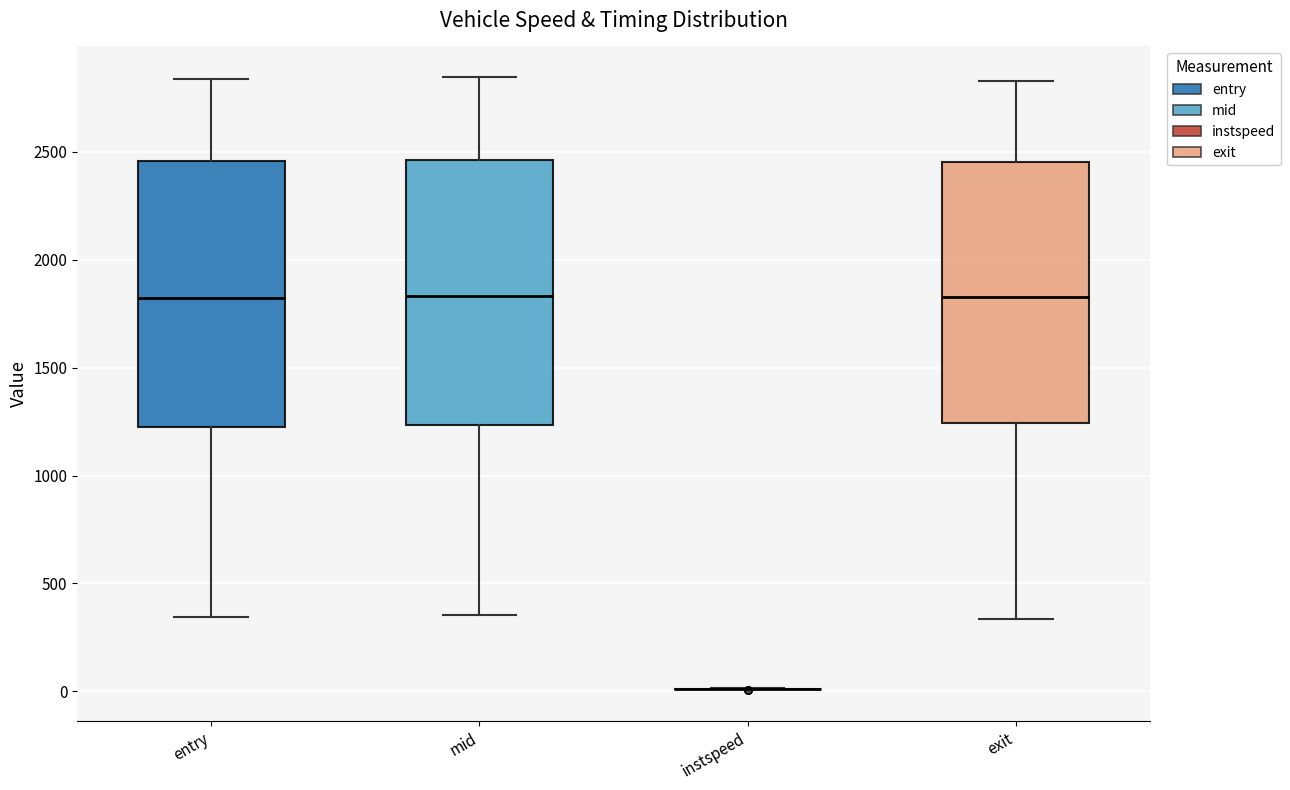

Where is the upper edge of the box for entry on the y-axis? The values are not printed on the chart, so give them approximately, as read against the axis.

2450